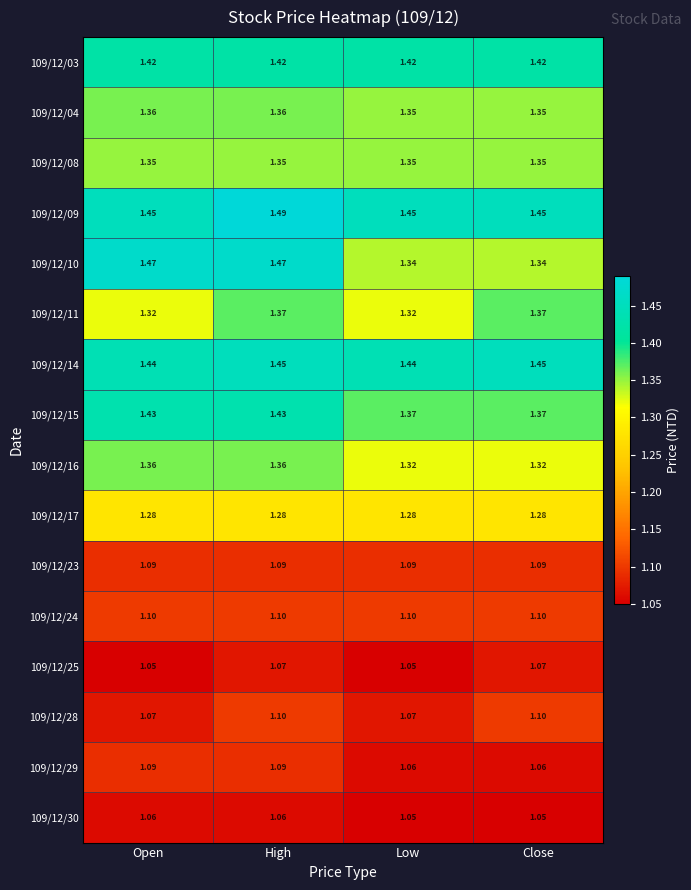

At which category is the sum across all series the highest?

High